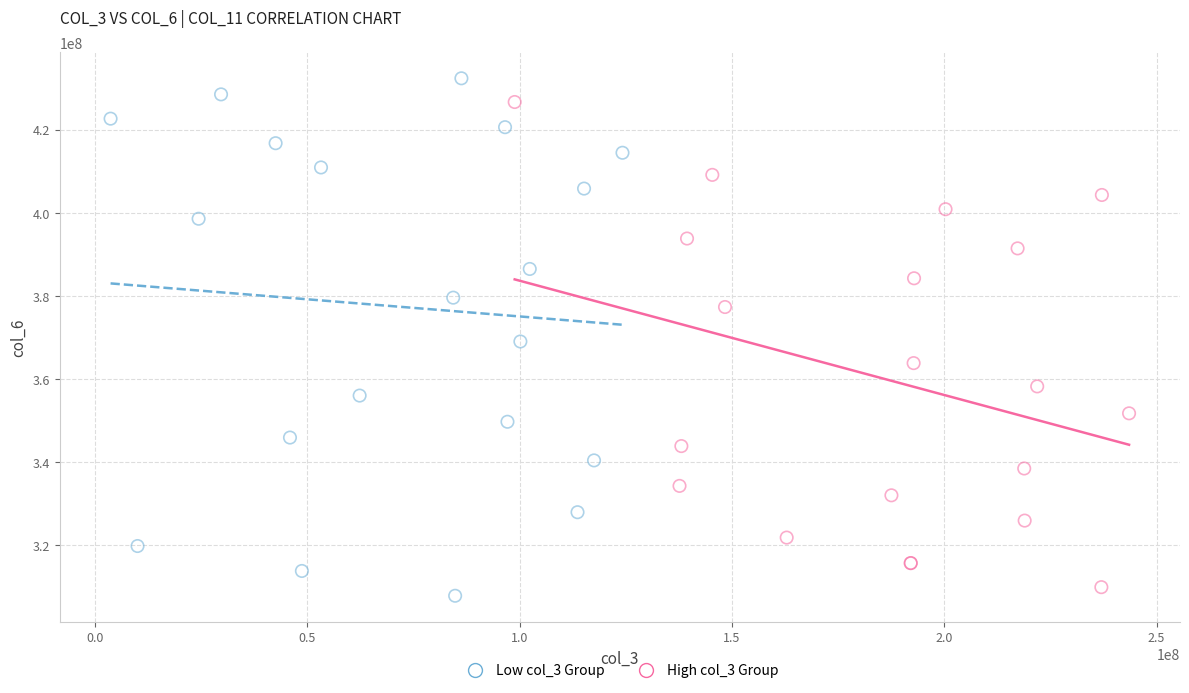

Which series contains the highest Y value?

Low col_3 Group